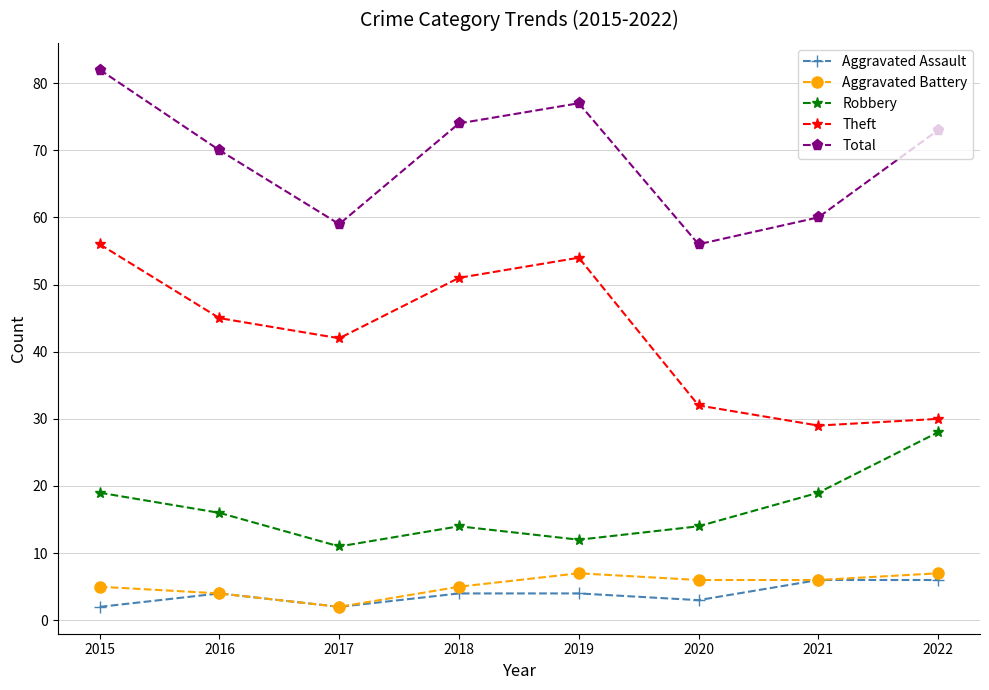

What is the sum of all Total values?

551